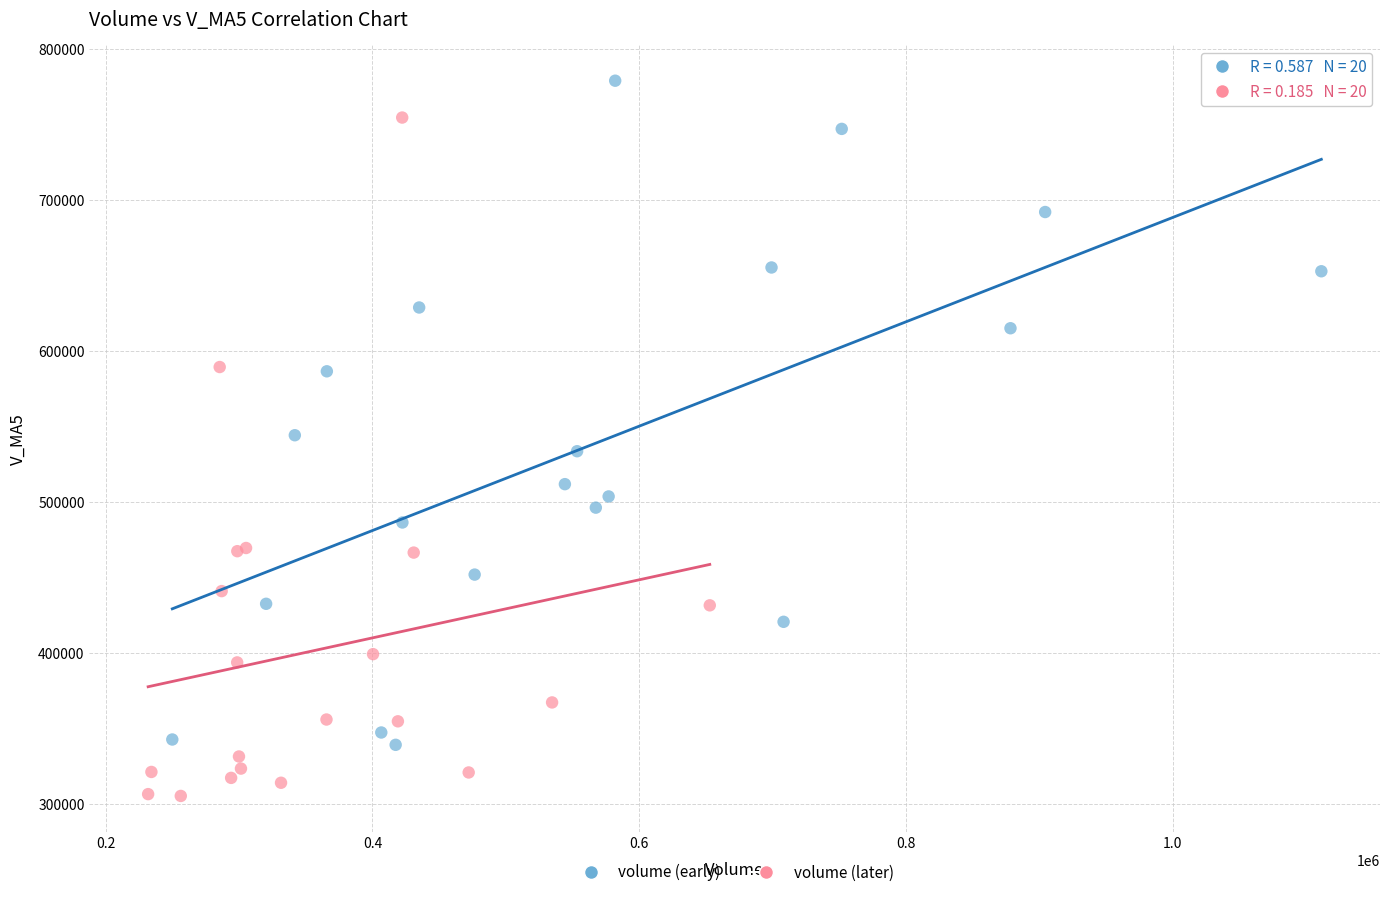

What are all the series names shown in the legend?

volume (early), volume (later)